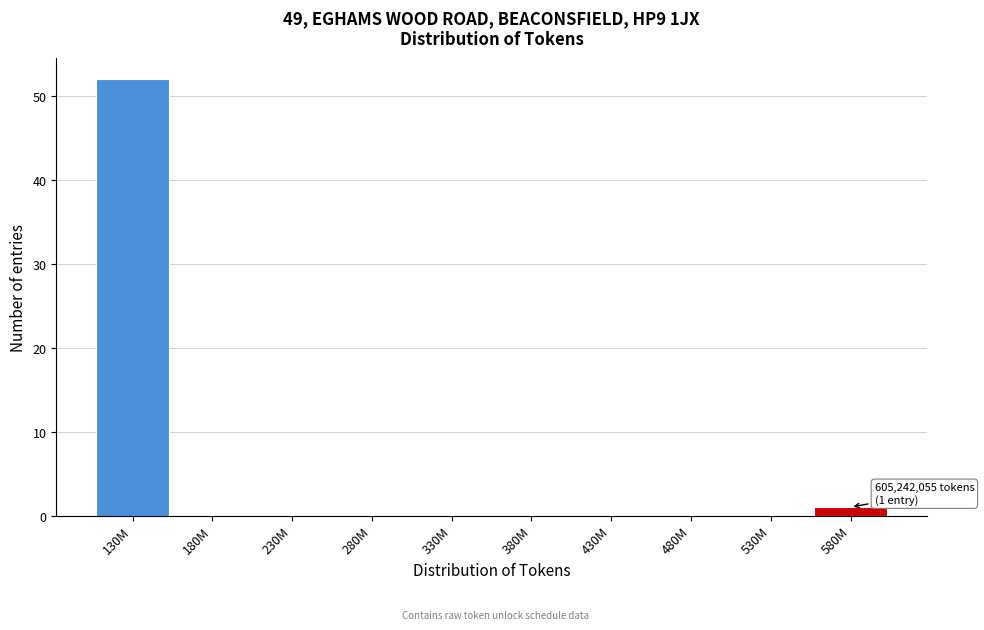

Reading right to left, transcribe all the data shown in this chart.

580M=1	530M=0	480M=0	430M=0	380M=0	330M=0	280M=0	230M=0	180M=0	130M=52